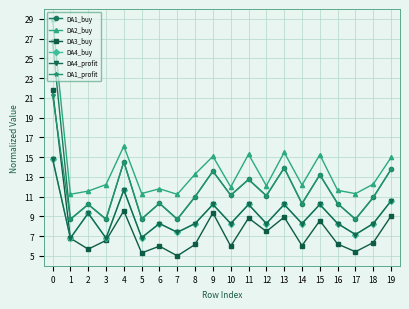

Is this an area chart (filled region under the line)?

No